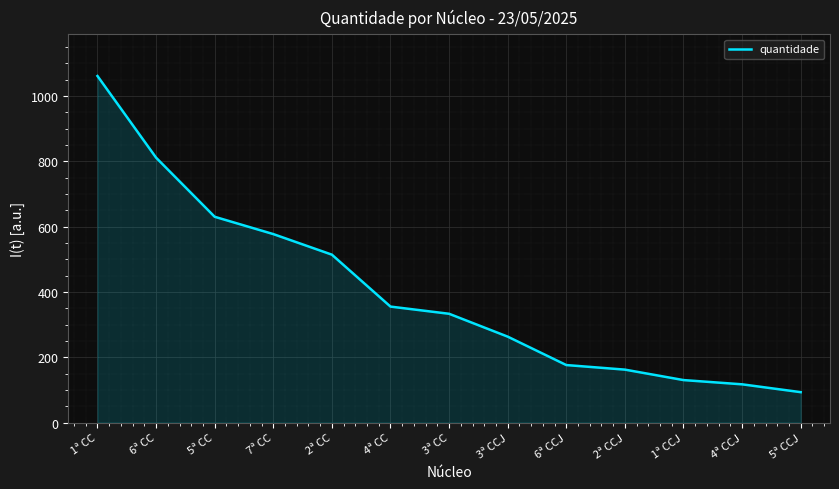

Reading left to right, extract all data points from this chart.

1061	811	630	577	514	355	333	263	176	162	130	117	93